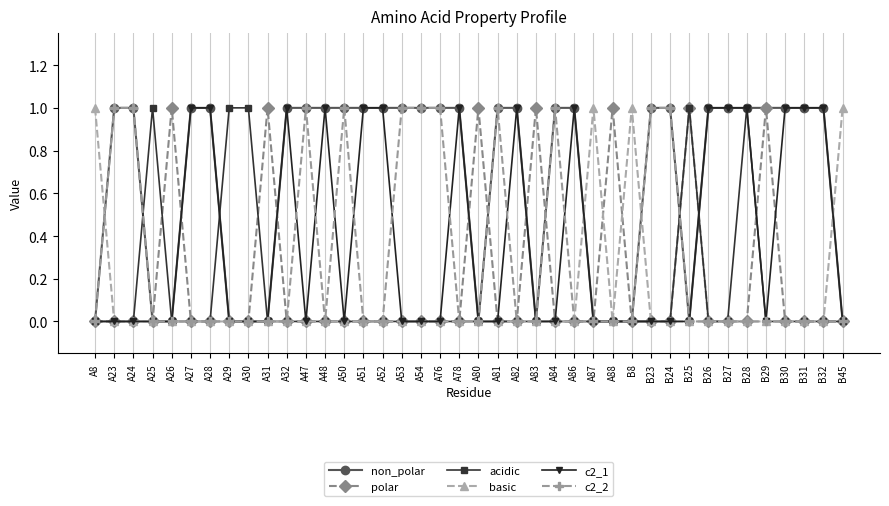

How many categories are shown in the chart?

40